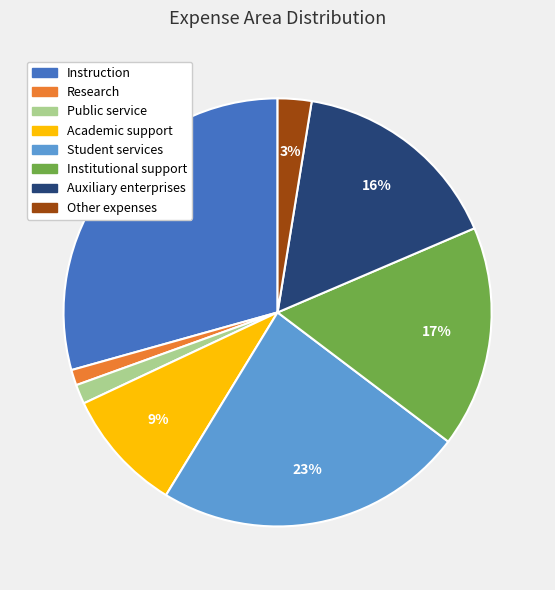

Is the sum of Instruction and Academic support greater than half?

No